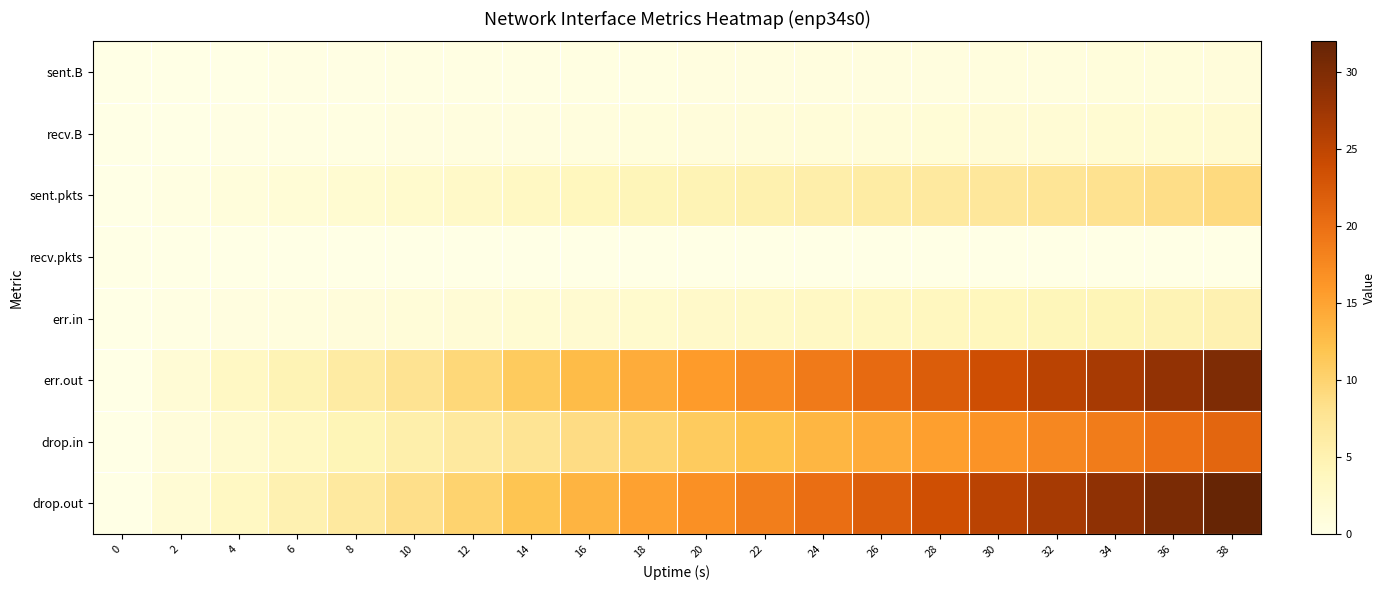

What is the greatest value displayed?

32.0